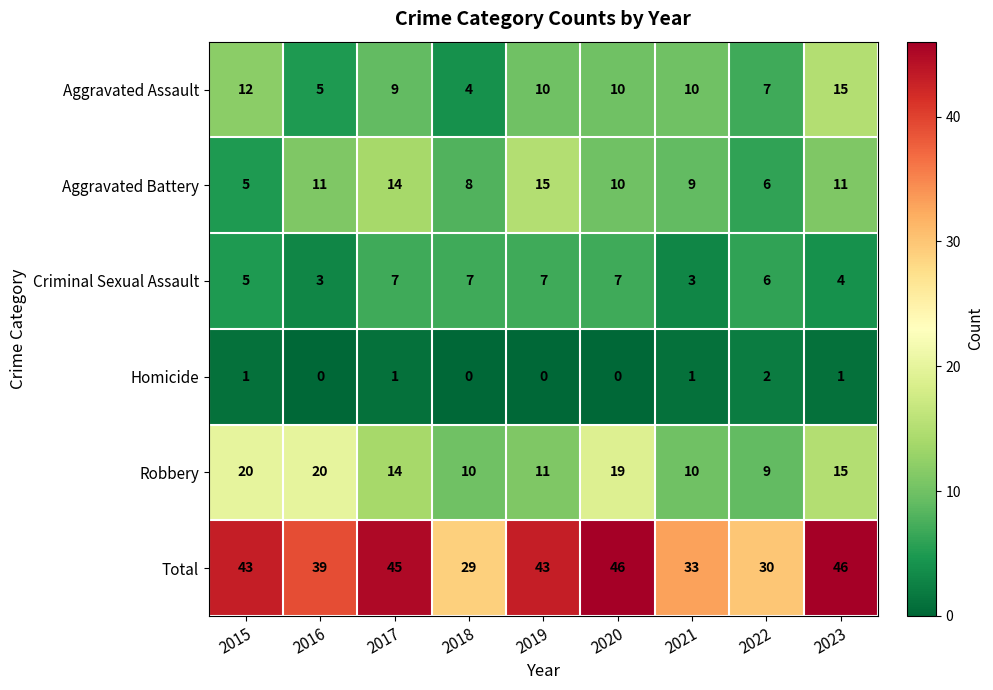

At which label is Aggravated Battery closest to 10?

2020